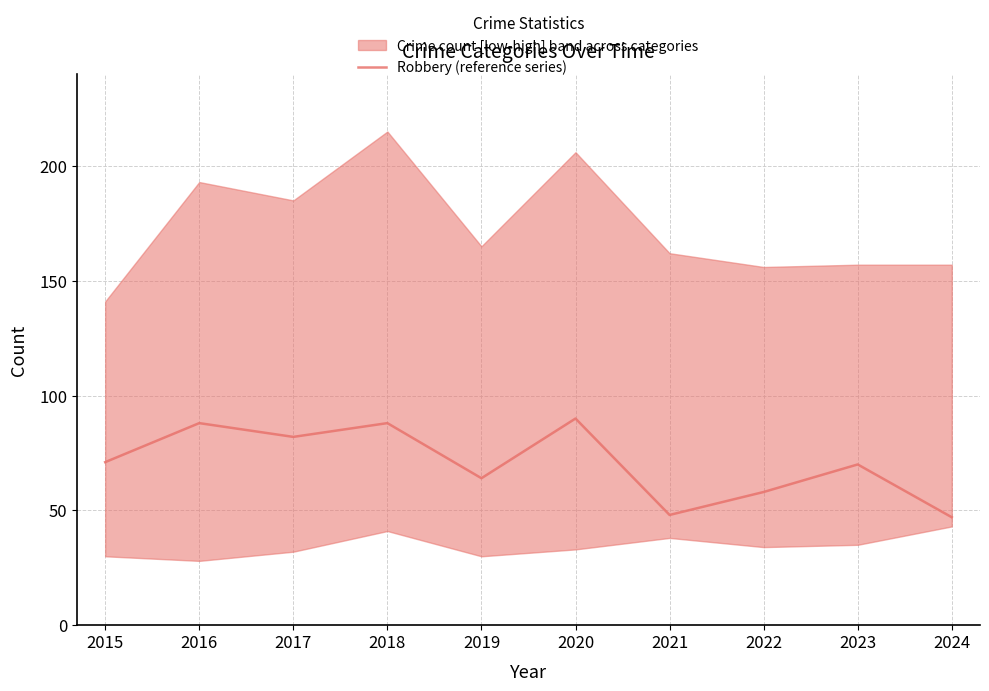

How many lines are shown in the chart?

1